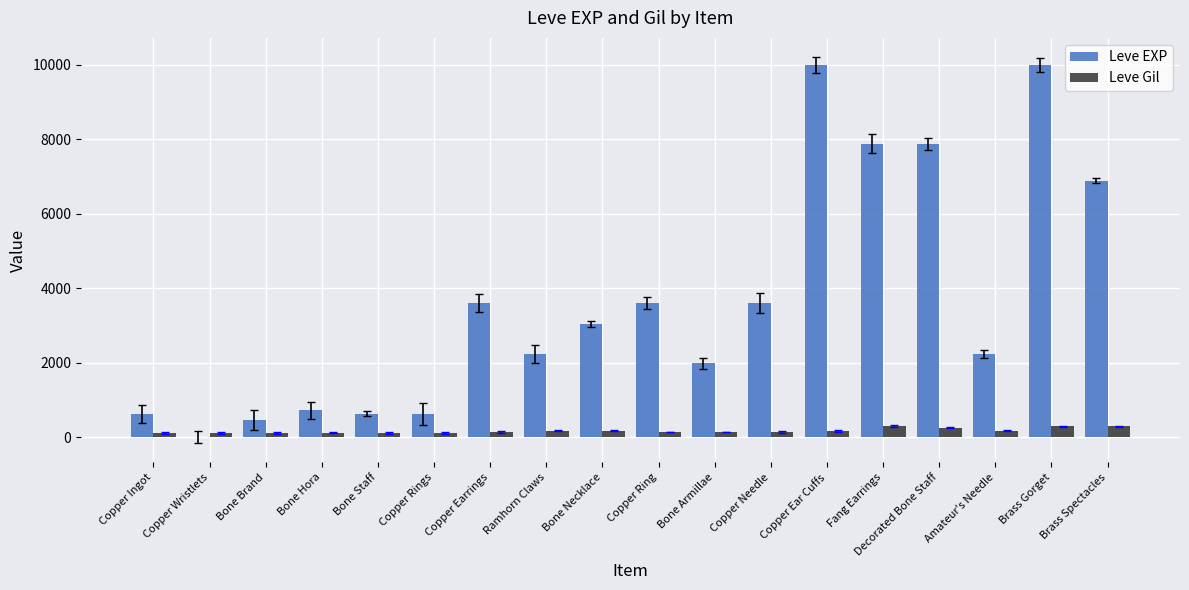

How many distinct data groups are displayed?

2